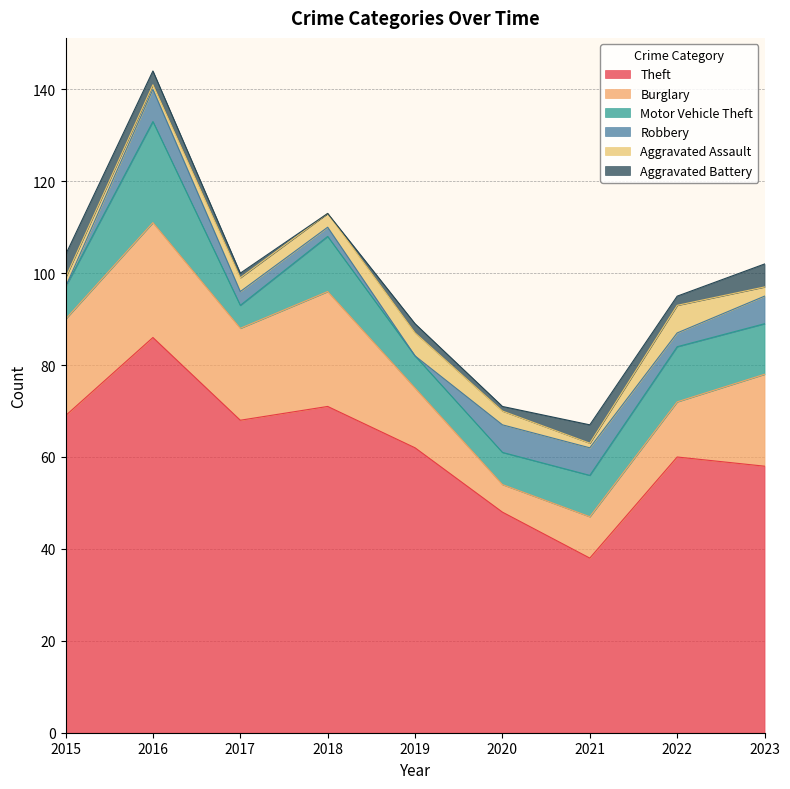

What is the value of the Burglary point at the 5th from the left?

13